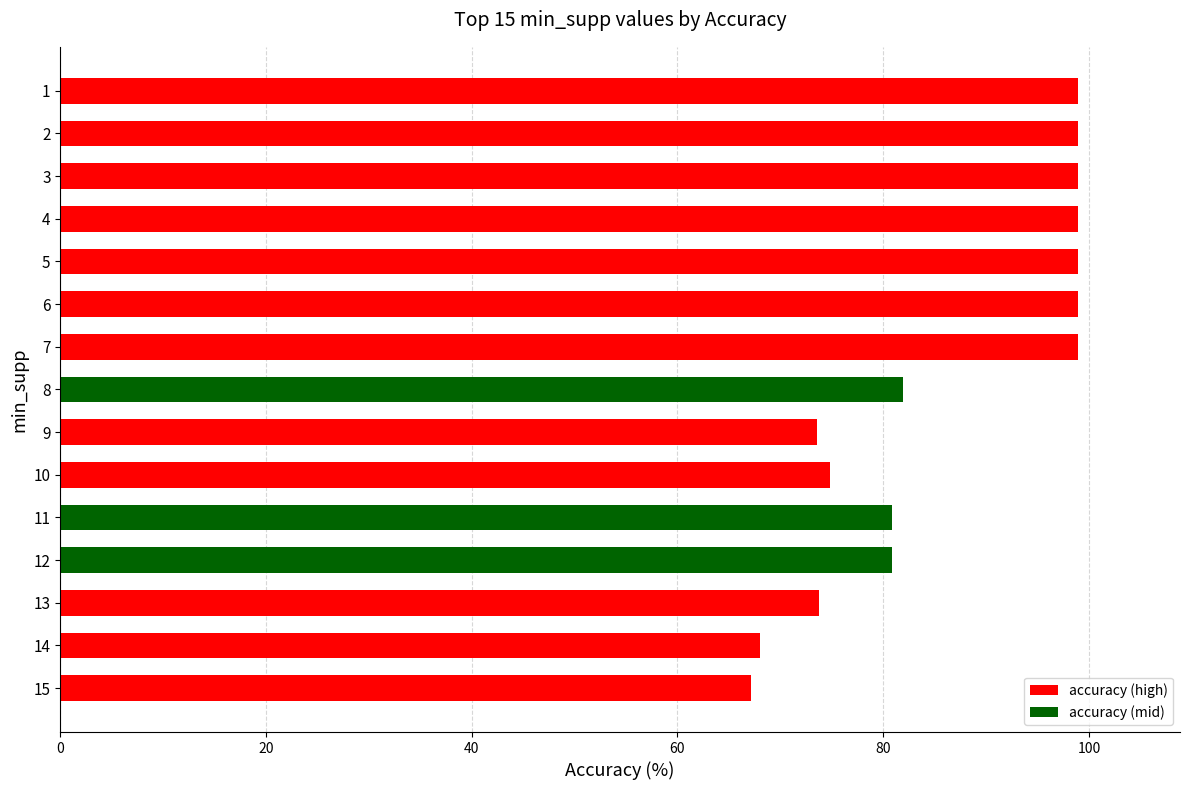

What is the value of the 3rd bar from the top?

99.0